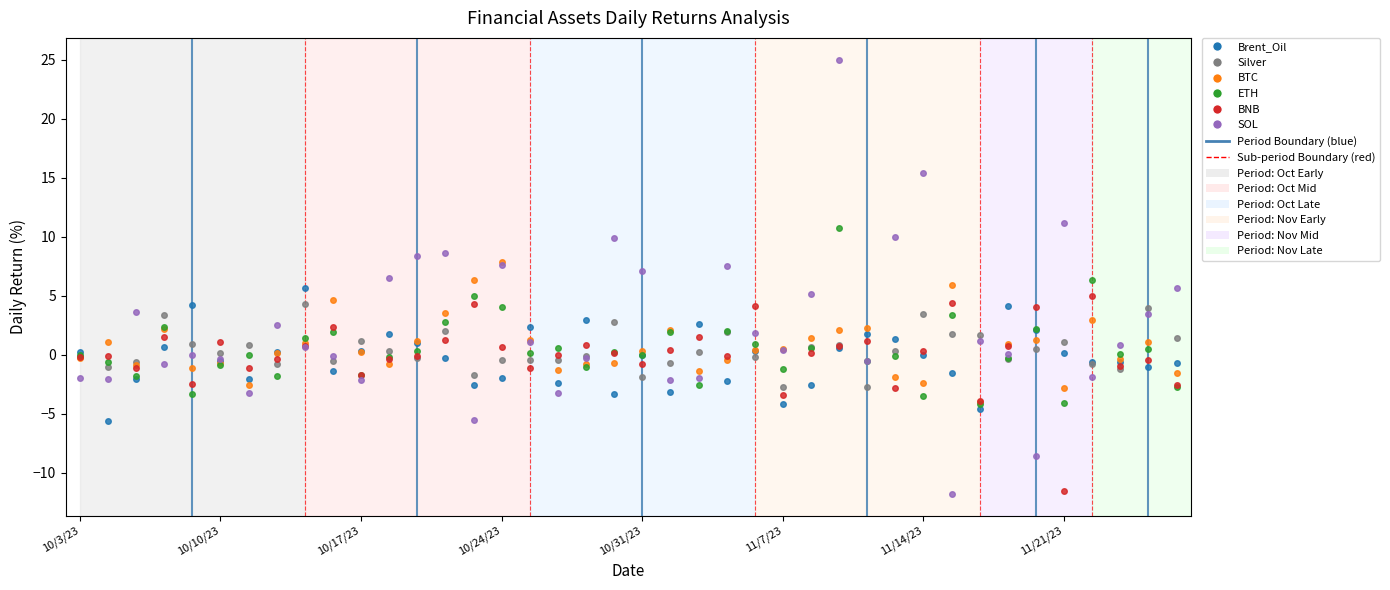

True or false: Silver has more than 2 interior local peaks.

True